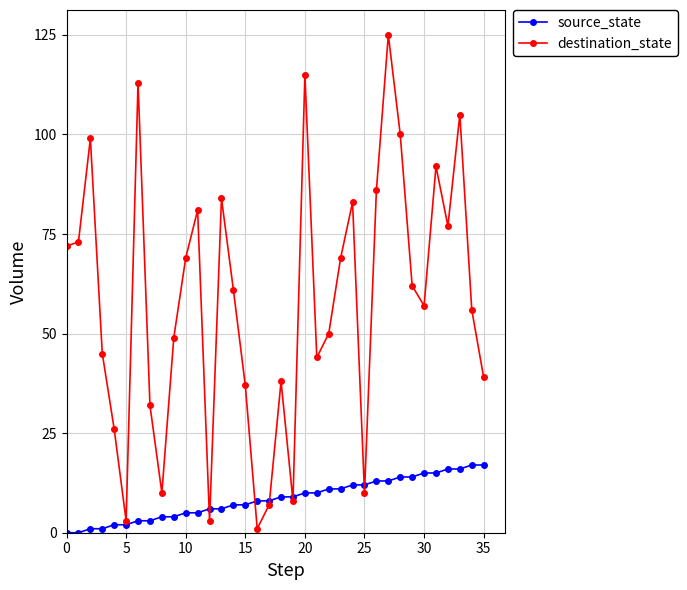

Which series has the widest spread of values?

destination_state